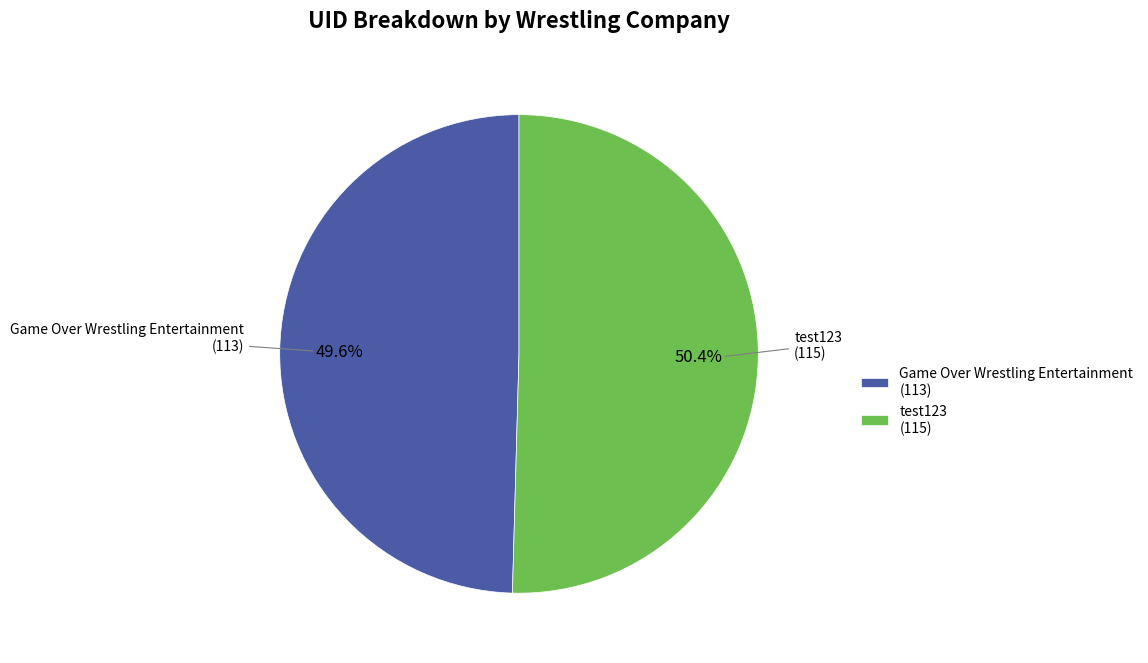

Which category has the biggest portion of the pie?

test123